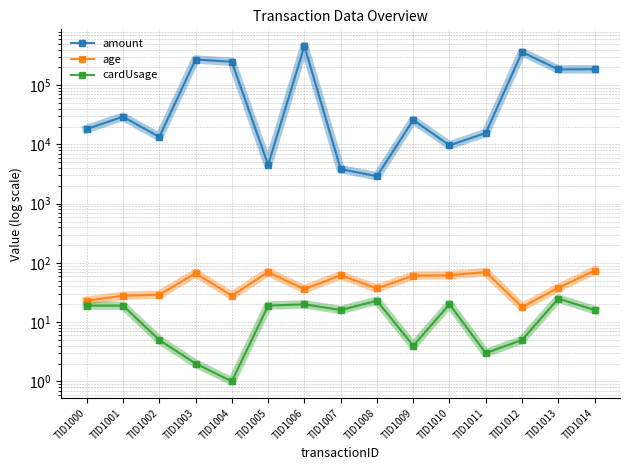

What is the difference between the highest and lowest values at TID1008?

2883